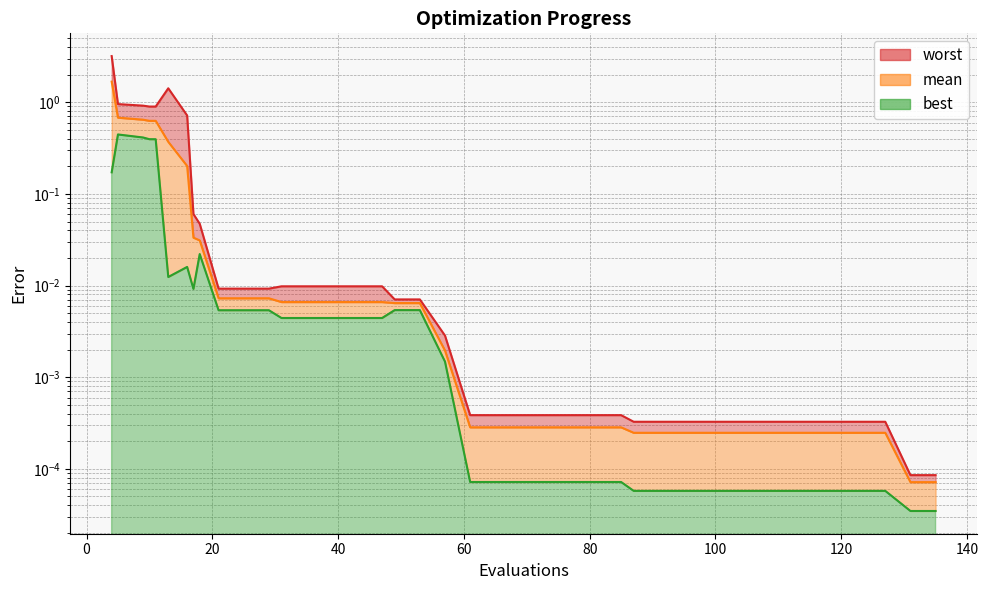

What is the value of the mean point at the 3rd from the left?

0.6